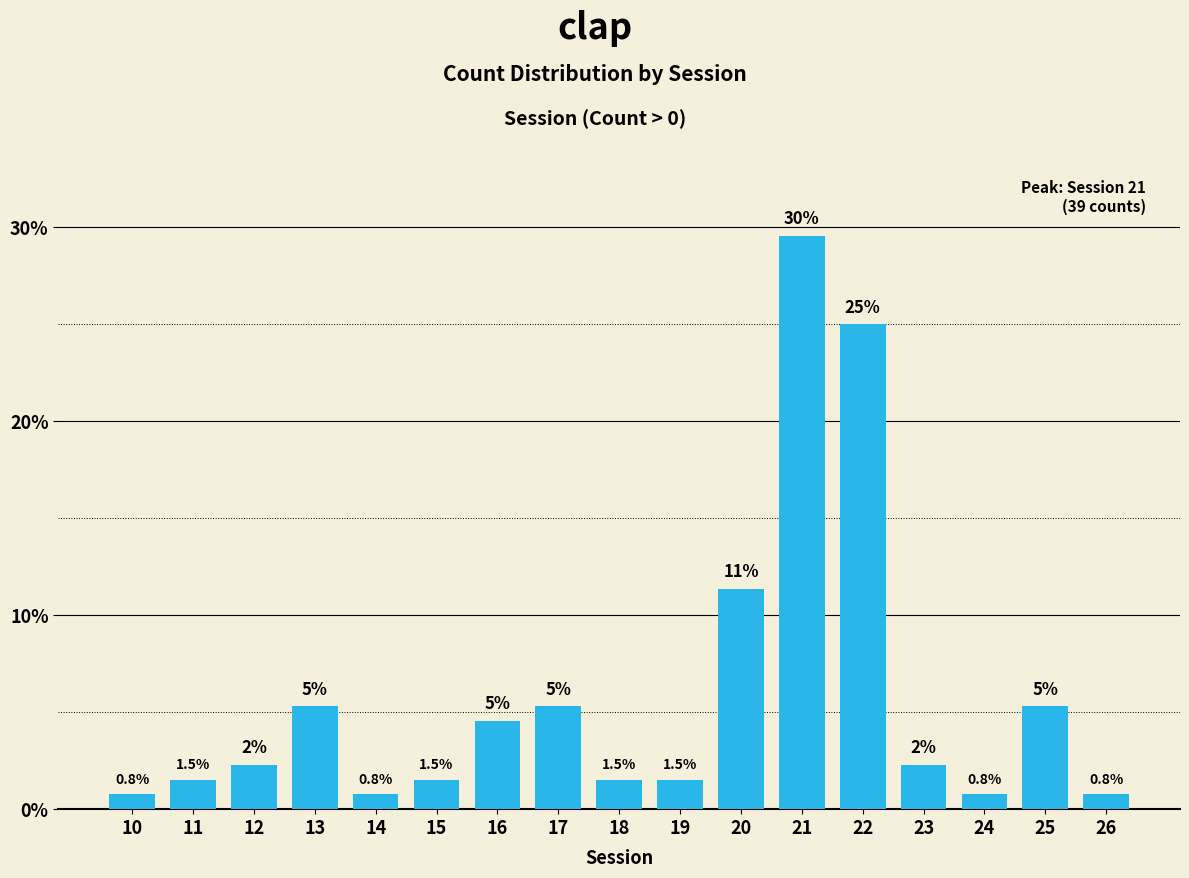

Which label corresponds to the largest value in the chart?

21